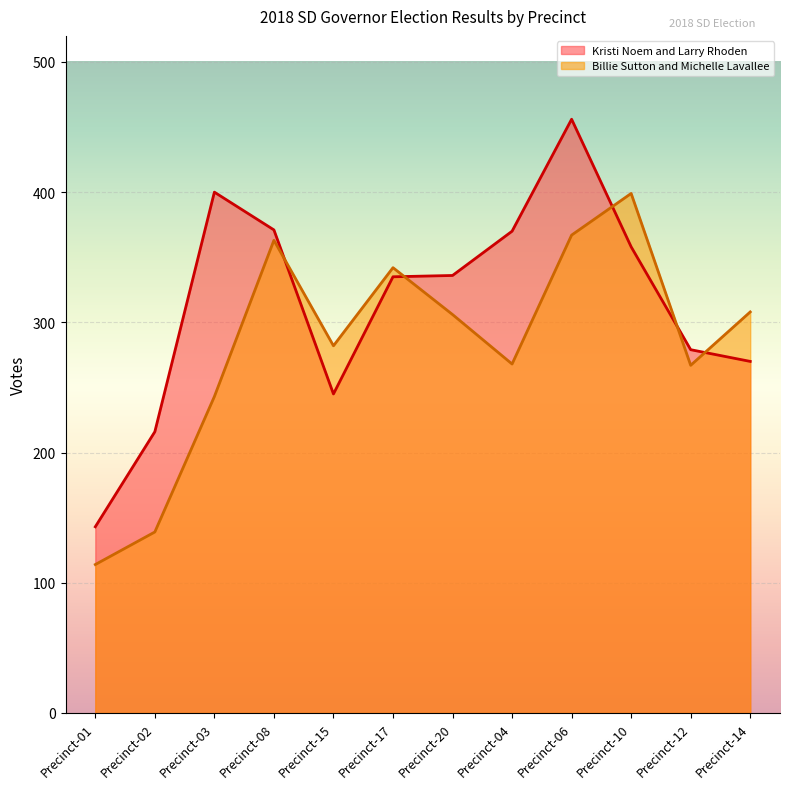

Which label corresponds to the smallest value in the chart?

Precinct-01